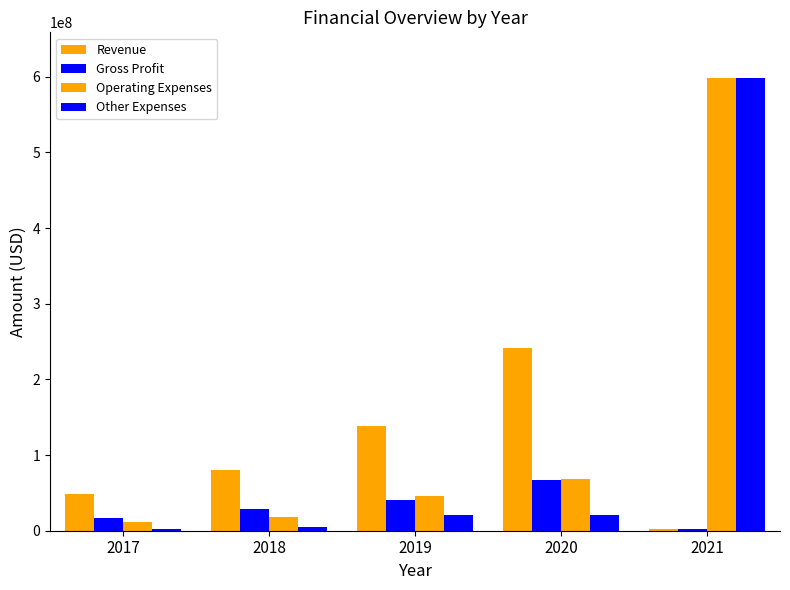

What is the difference between the Gross Profit values at 2020 and 2021?

64017000